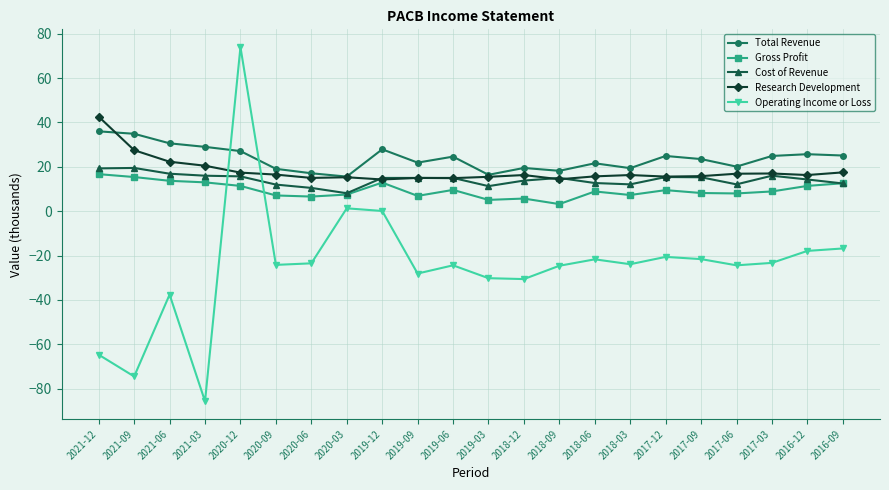

Is the value of Research Development at 2019-12 greater than the value of Cost of Revenue at 2018-03?

Yes